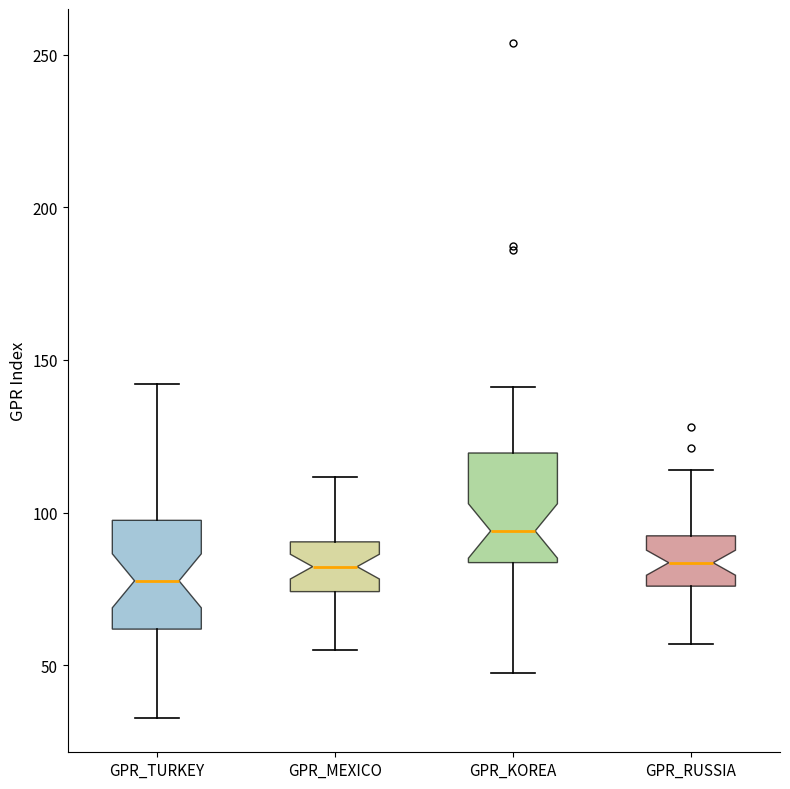

Reading left to right, read every box against the y-axis: the position of its median line, the range the box covers, and the ends of its whiskers. The values are not printed on the chart, so give them approximately, as read against the axis.

GPR_TURKEY: median 80, box 60 to 100, whiskers 35 to 140
GPR_MEXICO: median 80, box 75 to 90, whiskers 55 to 110
GPR_KOREA: median 95, box 85 to 120, whiskers 50 to 140
GPR_RUSSIA: median 85, box 75 to 90, whiskers 55 to 115